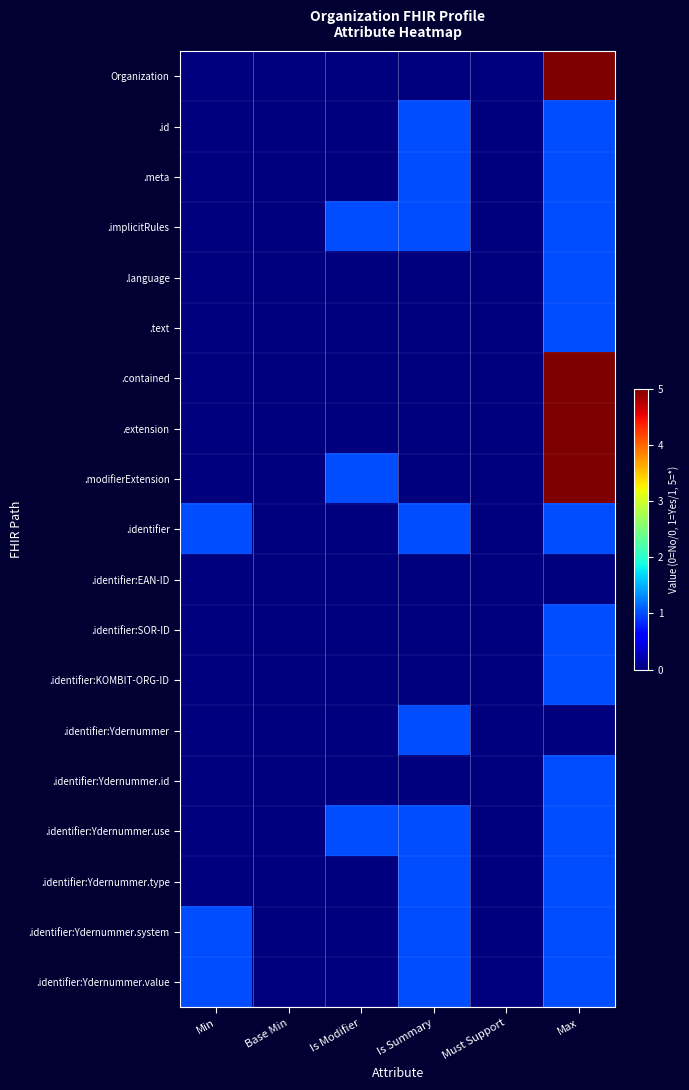

Which has a higher value, Must Support or Is Modifier?

Must Support